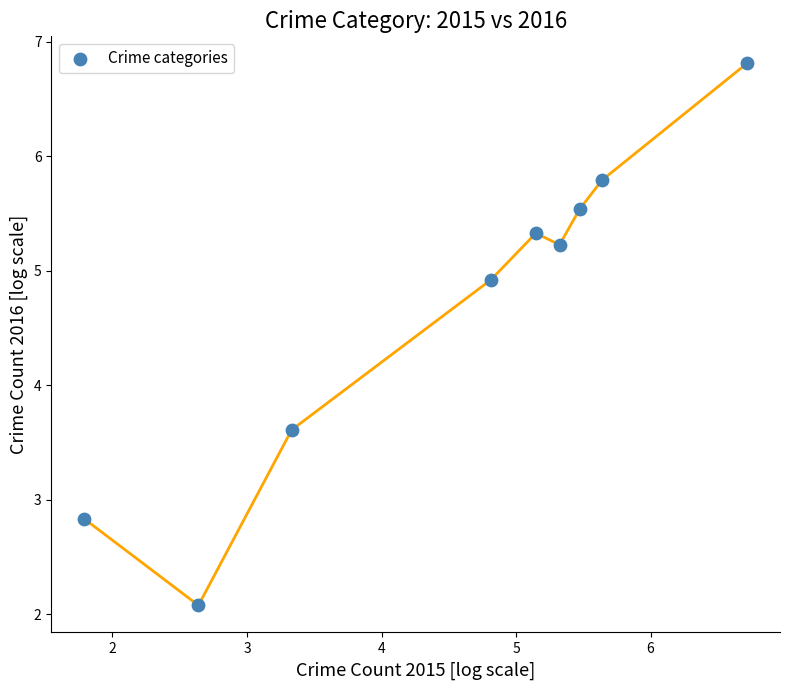

What is the average Y value?

4.7